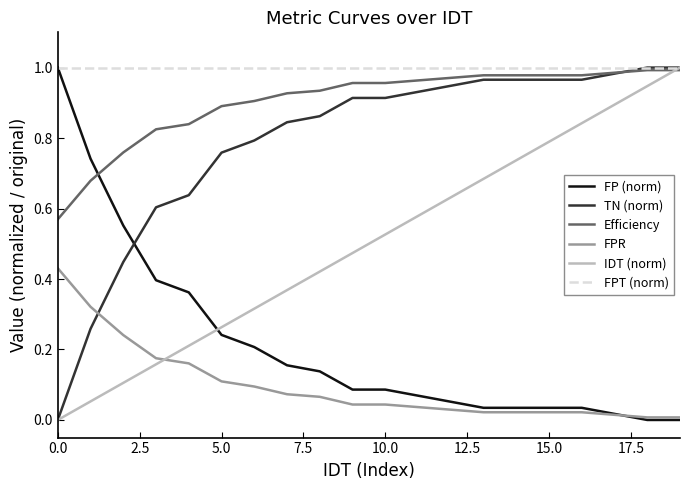

What are all the series names shown in the legend?

FP (norm), TN (norm), Efficiency, FPR, IDT (norm), FPT (norm)